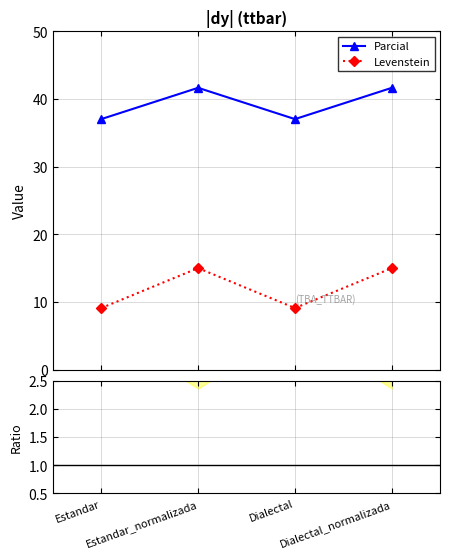

What is the label of the 2nd point from the right?

Dialectal